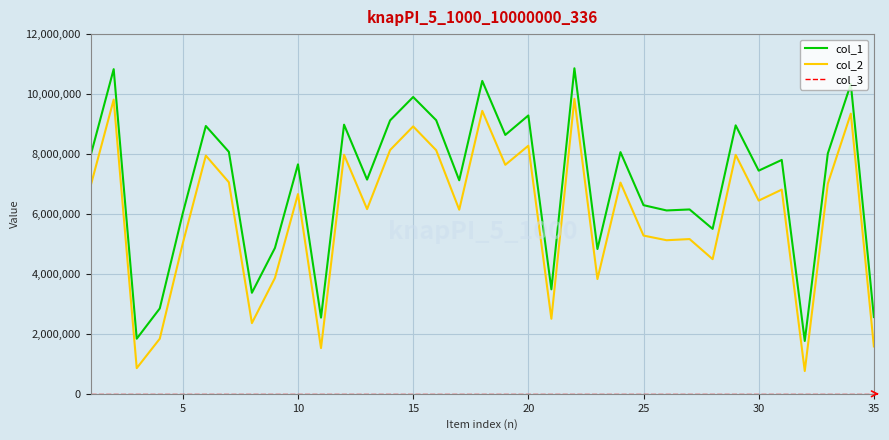

Which series has the widest spread of values?

col_1